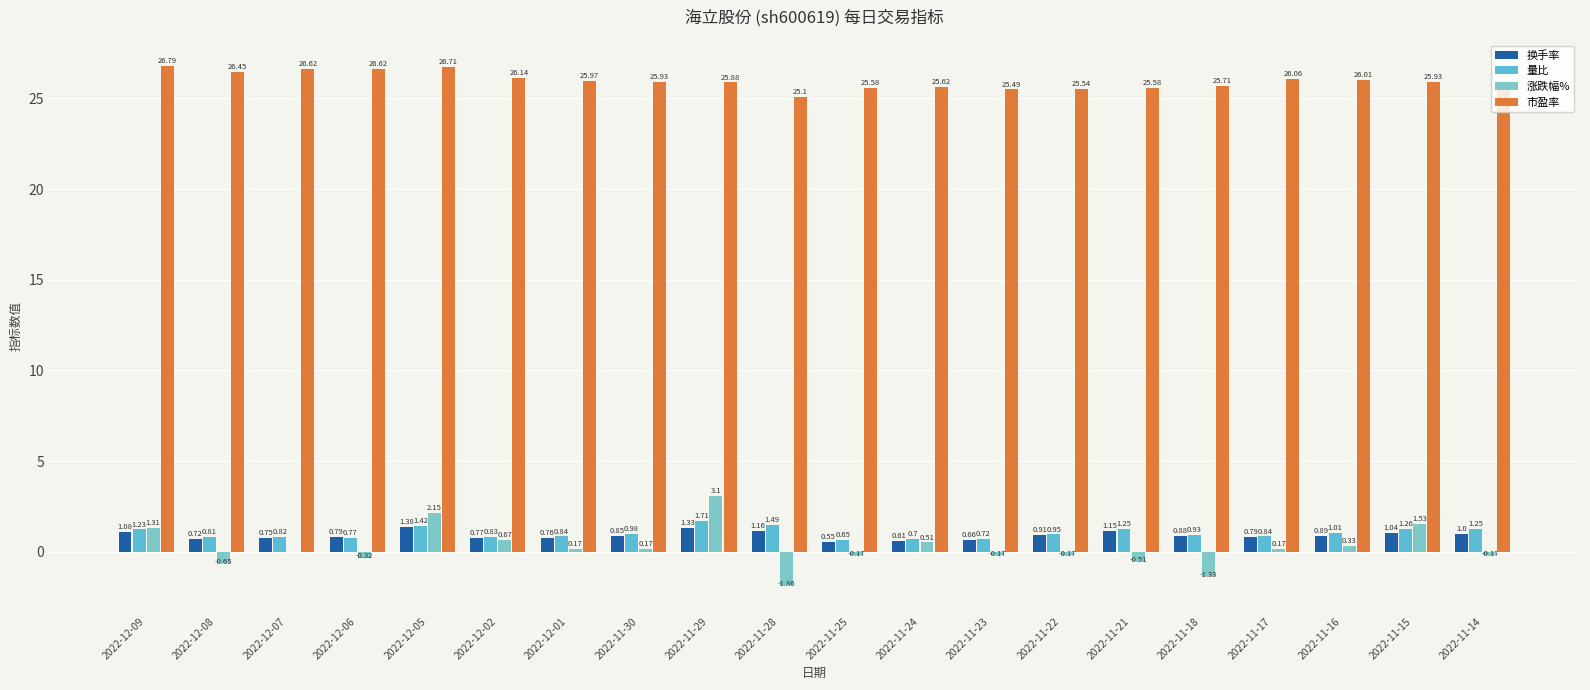

Which series has the largest range (max minus min)?

涨跌幅%